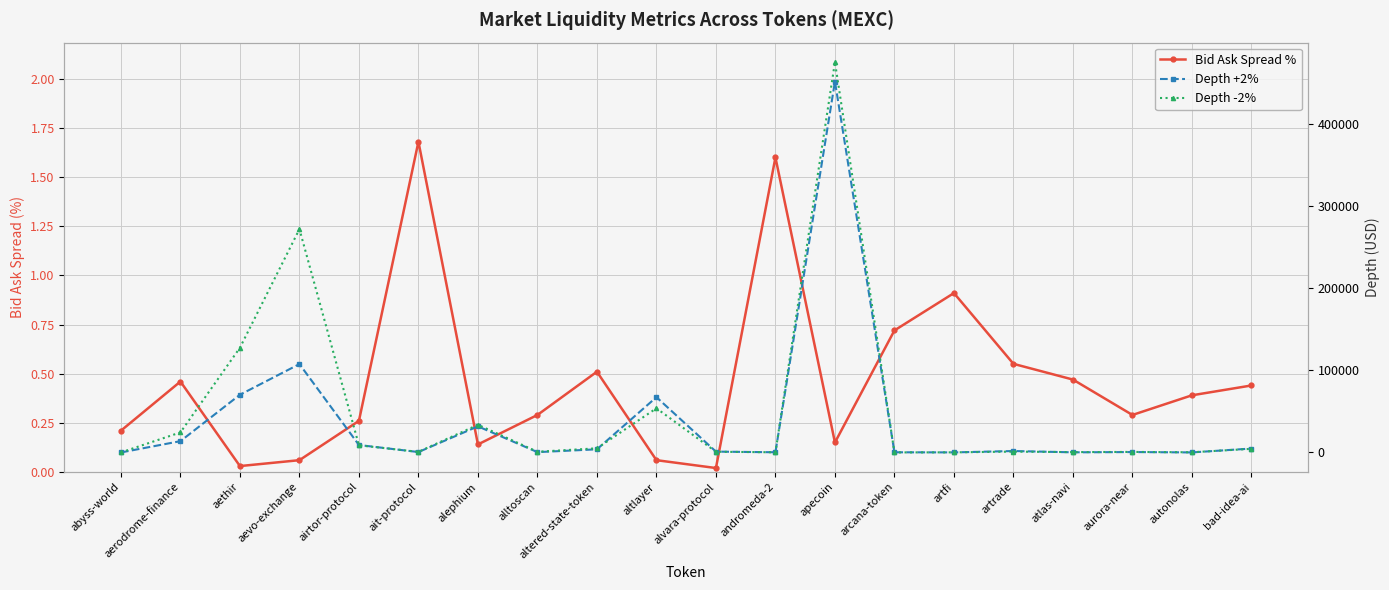

Rank the series by their maximum value, from lowest to highest.

Bid Ask Spread %, Depth +2%, Depth -2%